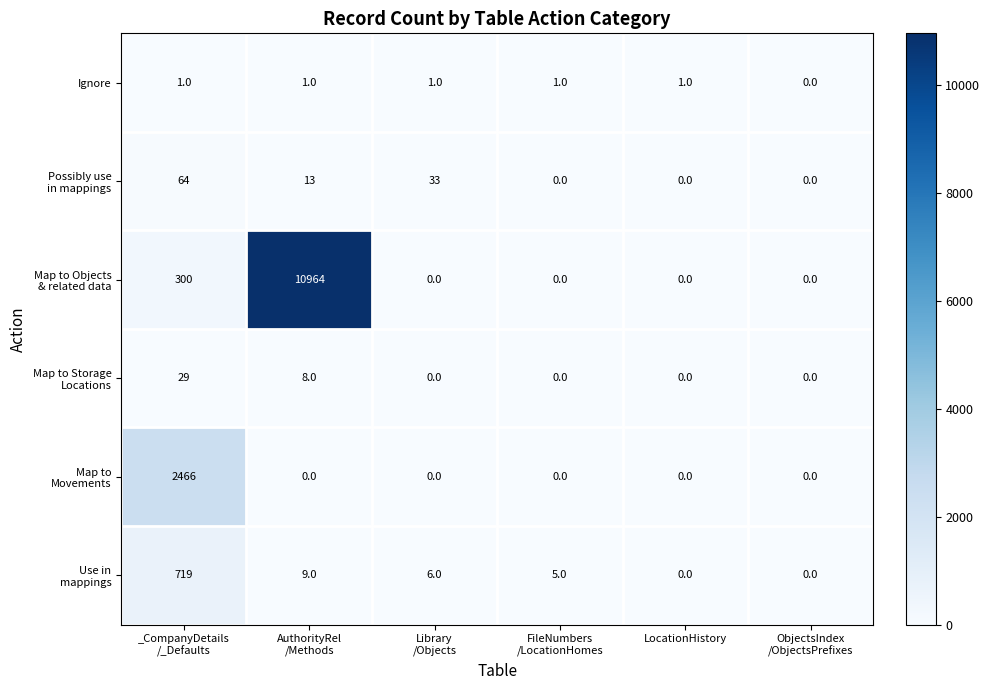

Count the number of categories in the chart.

6